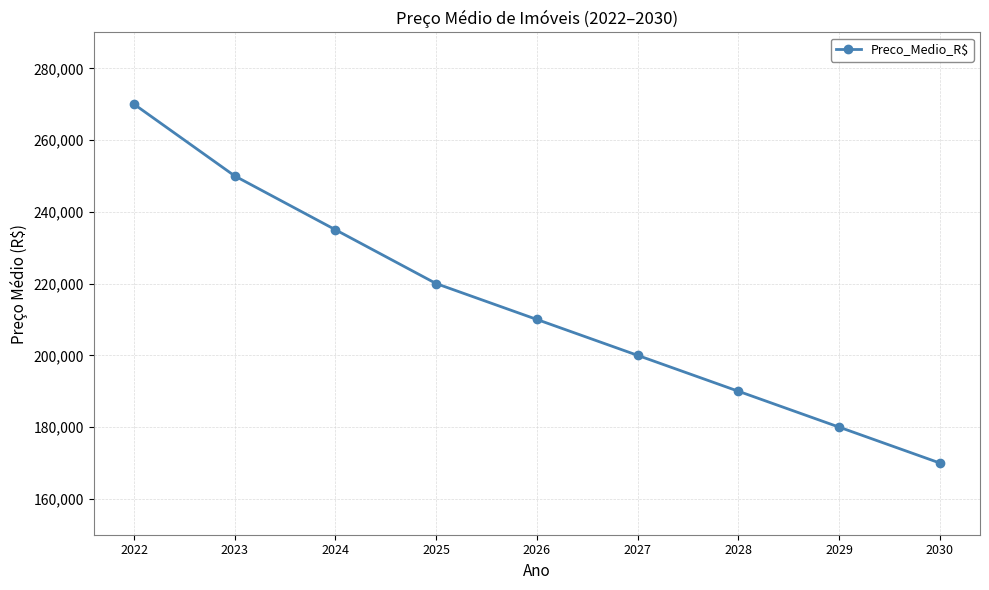

Is it true that the value at 2030 is 239845?

False